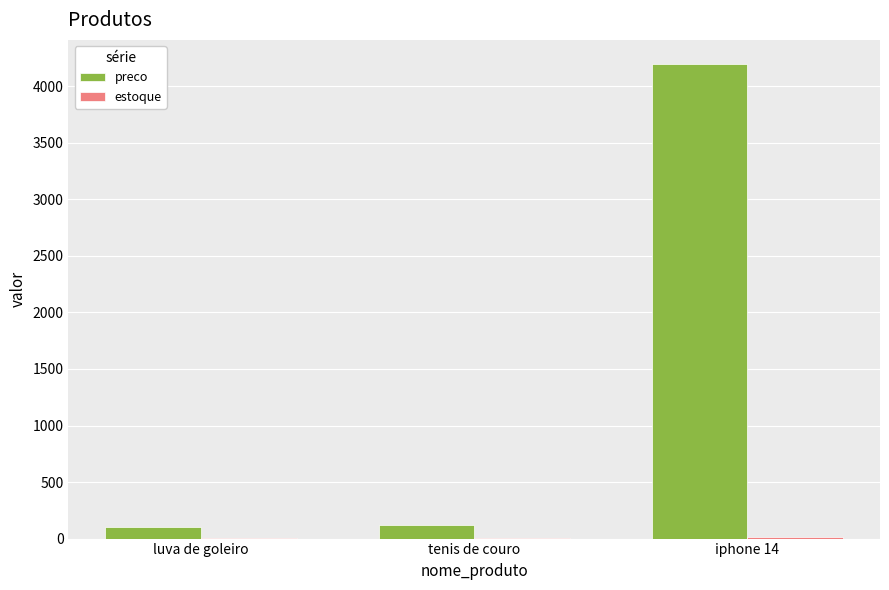

Which series has the largest total across all categories?

preco